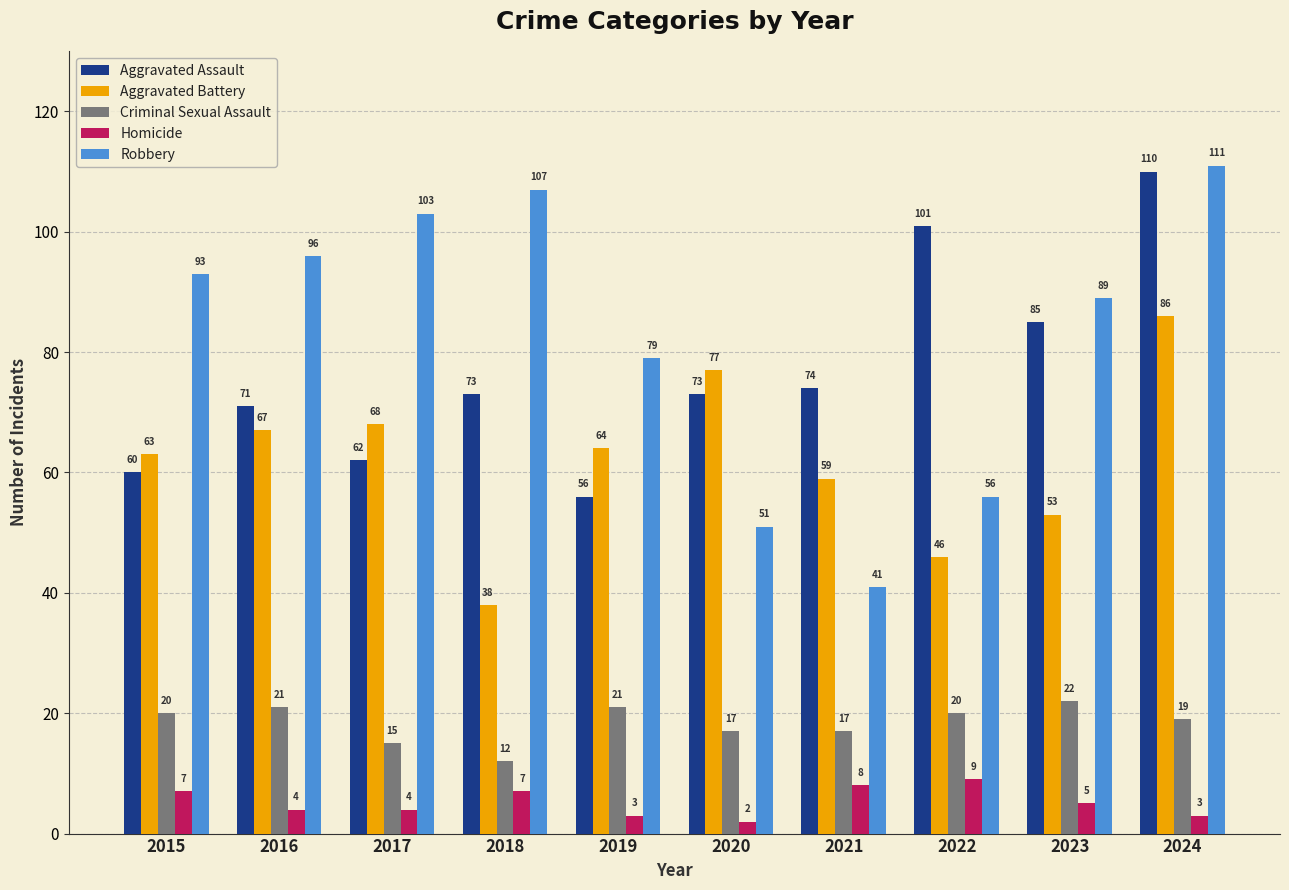

The Criminal Sexual Assault series shows 33 at 2024. True or false?

False